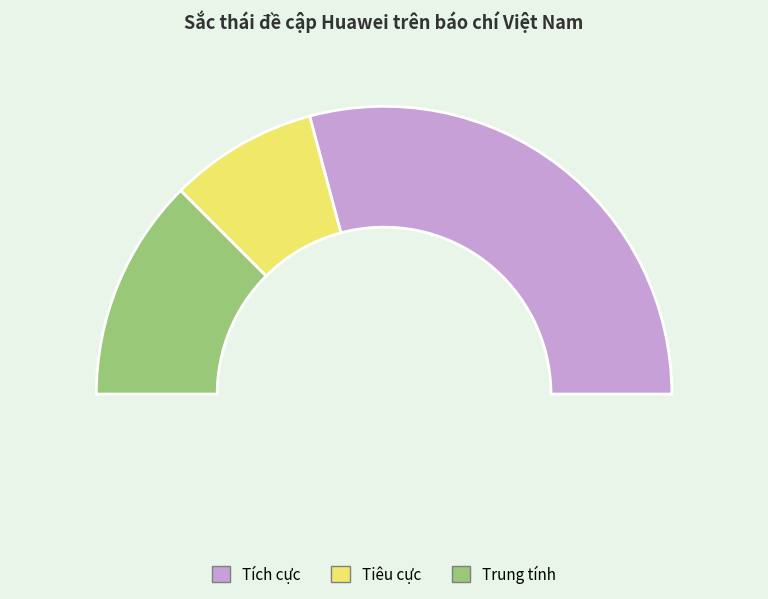

How much of the chart is everything except Tích cực?

41.7%